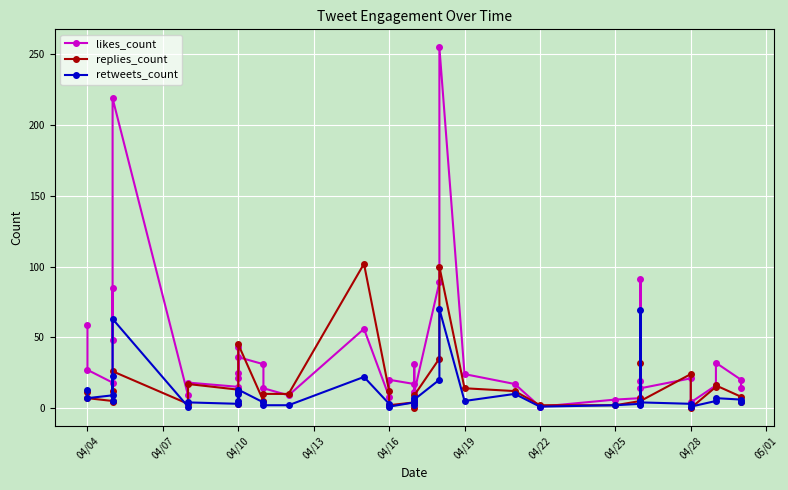

True or false: retweets_count and likes_count intersect in this chart.

False